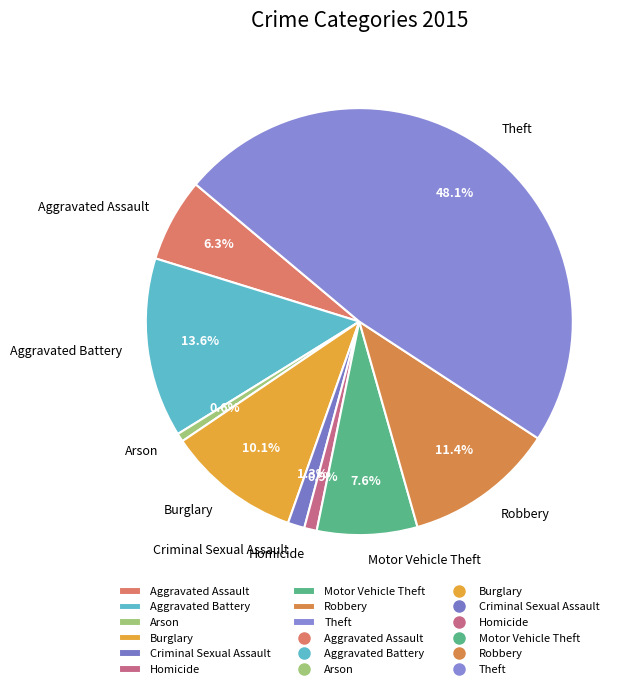

Does Burglary represent more than half of the total?

No